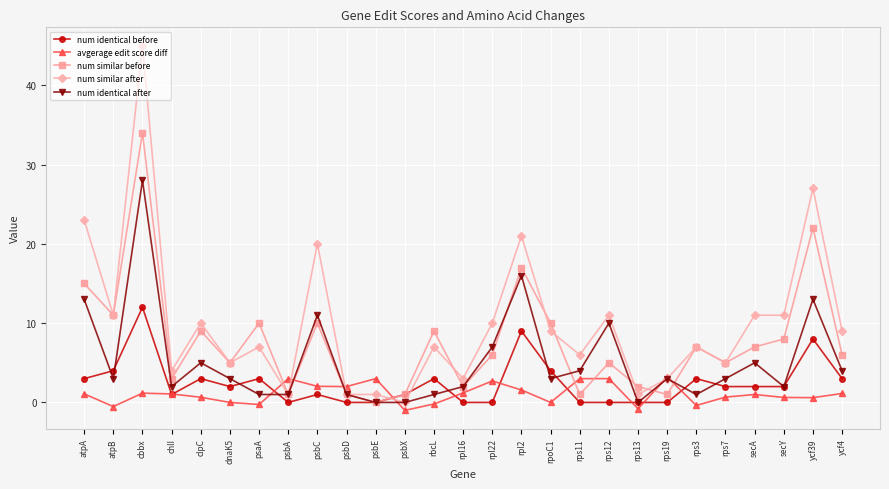

True or false: num similar after has a value of 8.0 at rps7.

False